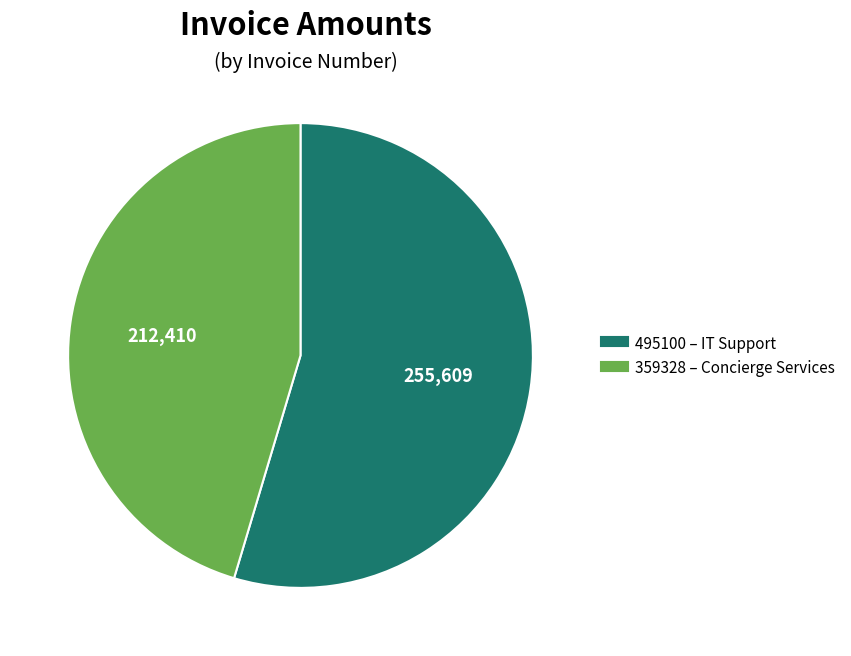

Is there any slice that represents more than half of the pie?

Yes